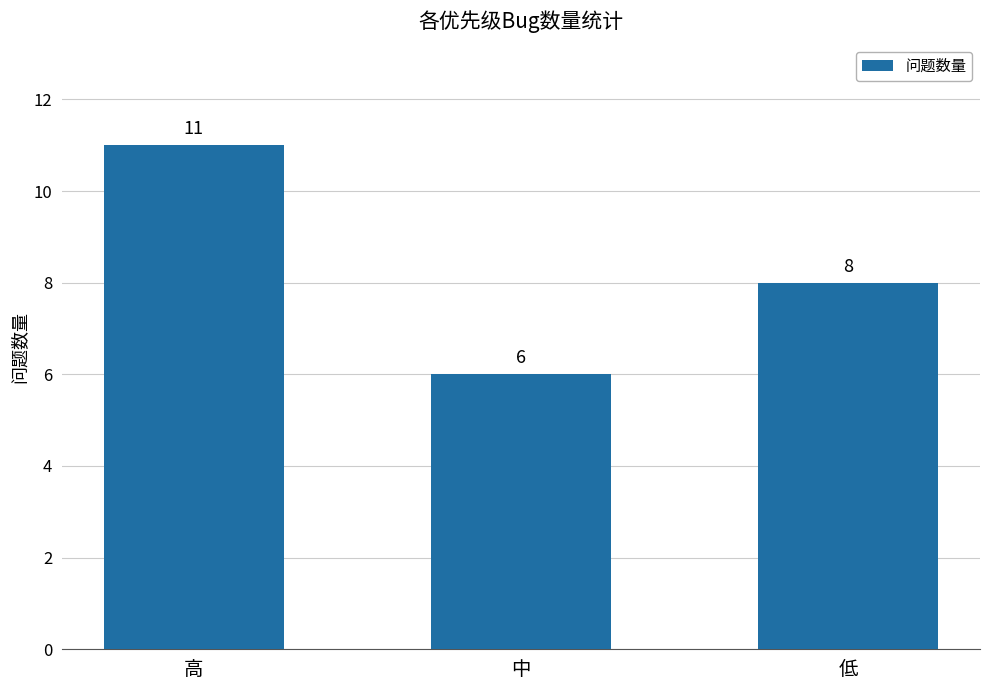

What is the minimum value shown in the chart?

6